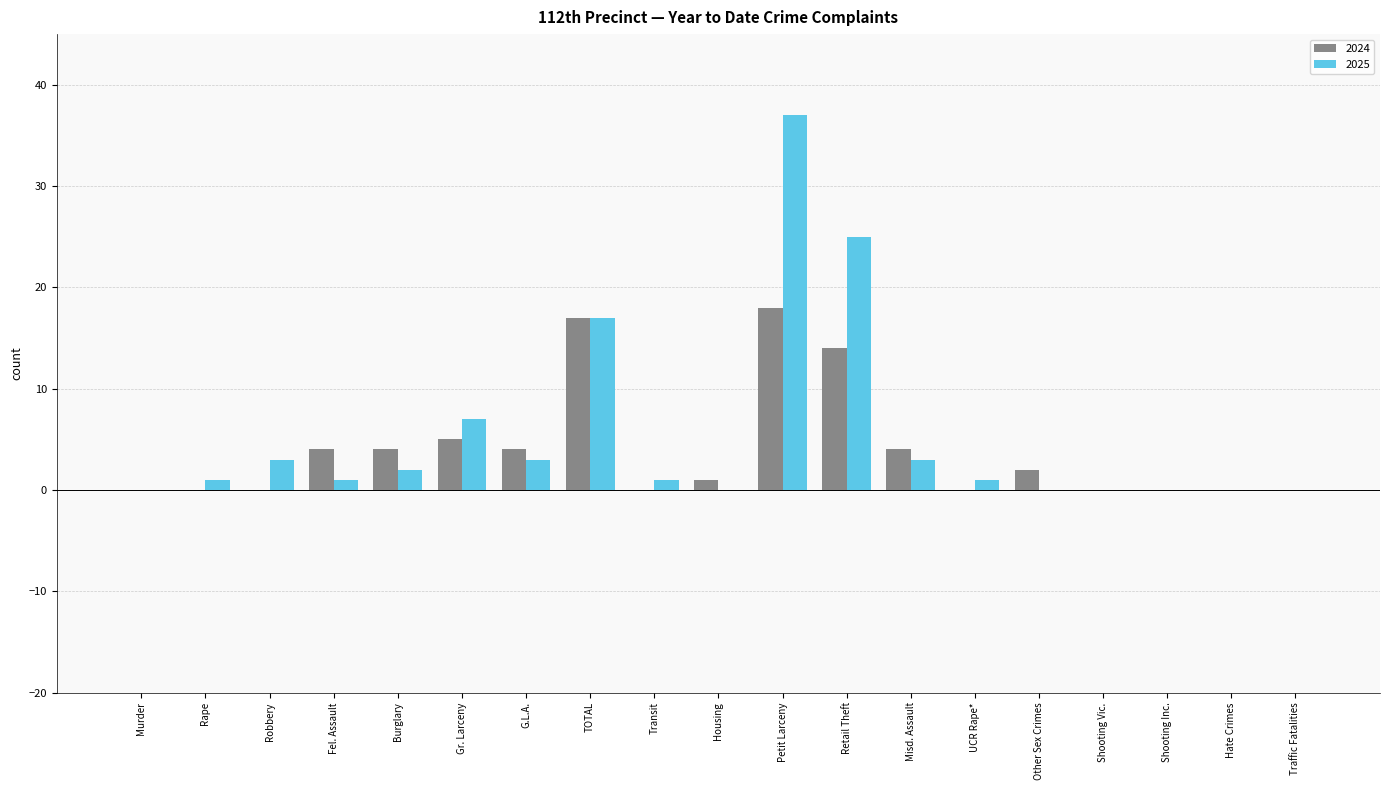

What is the sum of all 2025 values?

101